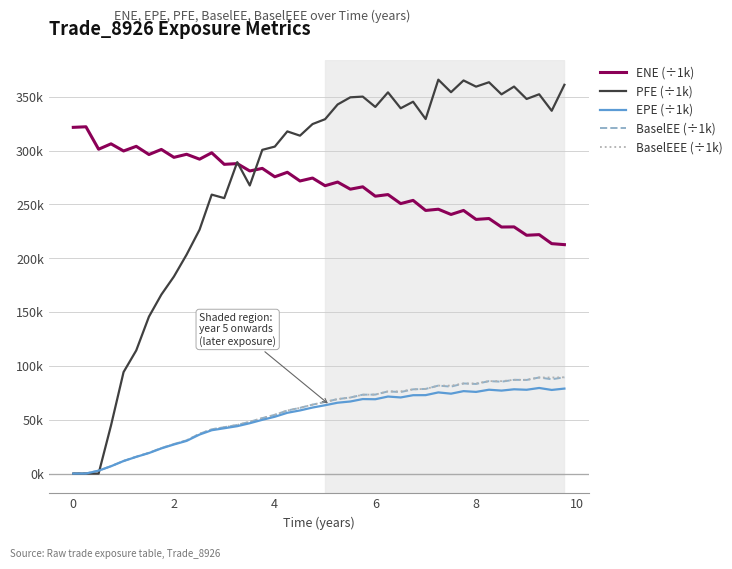

What are all the series names shown in the legend?

ENE (÷1k), PFE (÷1k), EPE (÷1k), BaselEE (÷1k), BaselEEE (÷1k)